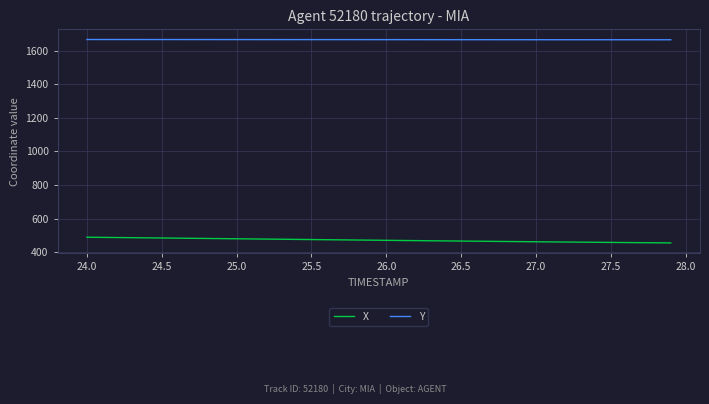

At how many categories does at least one series exceed 1638?

40